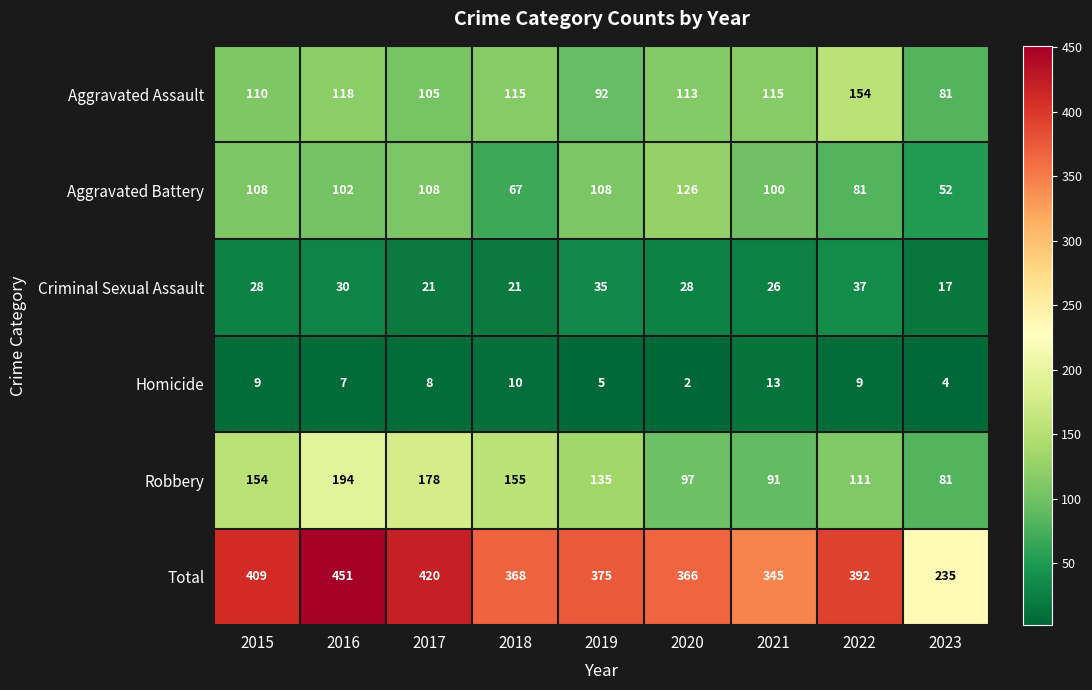

What is the difference between the second highest and second lowest values in the Aggravated Battery series?

41